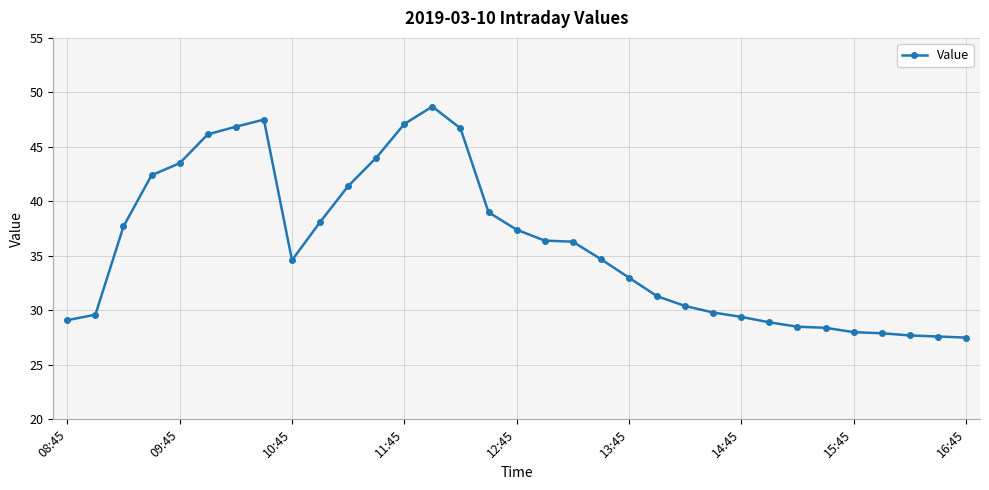

What is the maximum value shown in the chart?

48.7